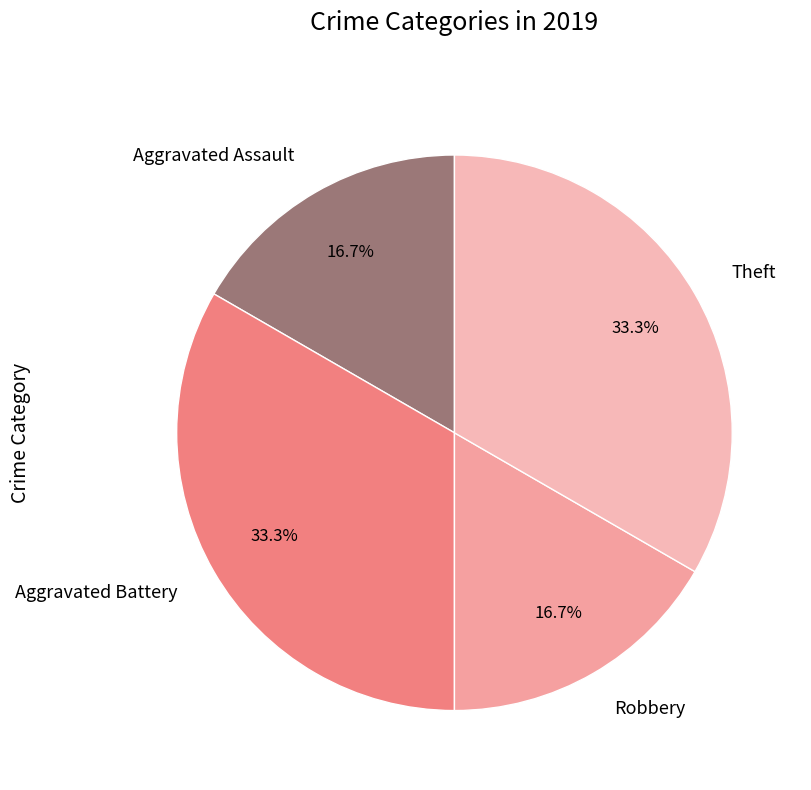

Is the sum of Aggravated Battery and Theft greater than half?

Yes